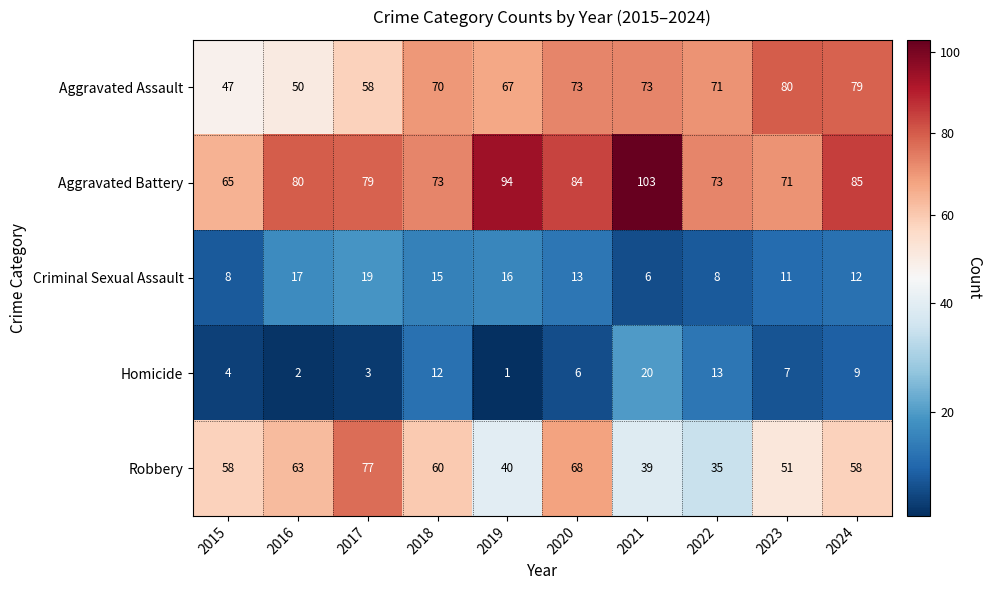

What value does the Criminal Sexual Assault series have at 2017, to the nearest 10?

20